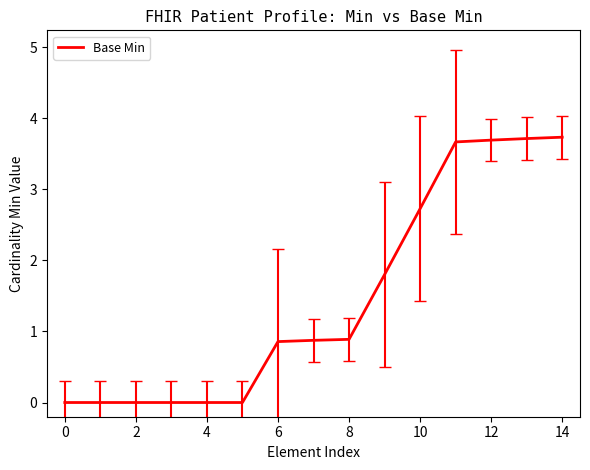

What is the greatest value displayed?

3.7